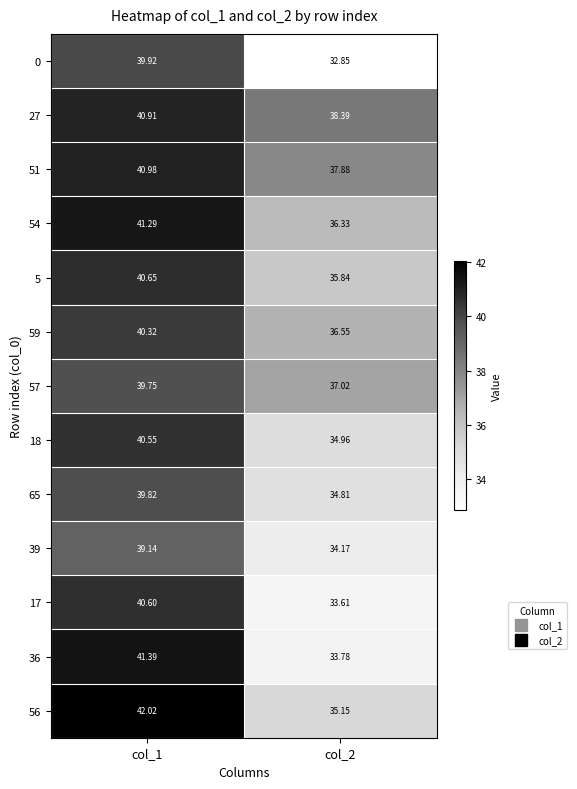

Is the value of 65 at col_2 greater than the value of 17 at col_1?

No